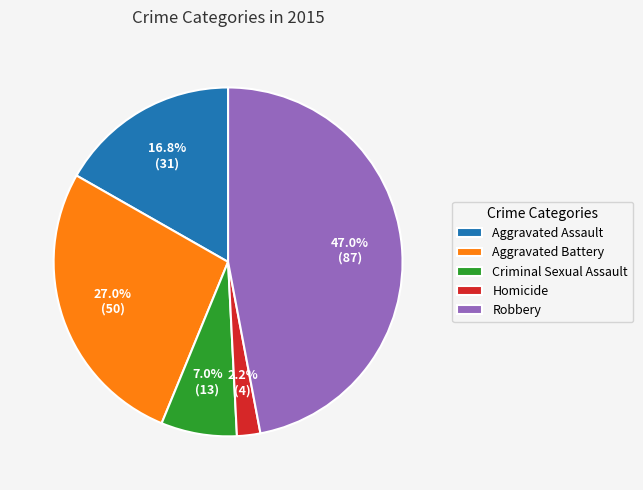

Is it true that Aggravated Battery is 27% of the pie?

True